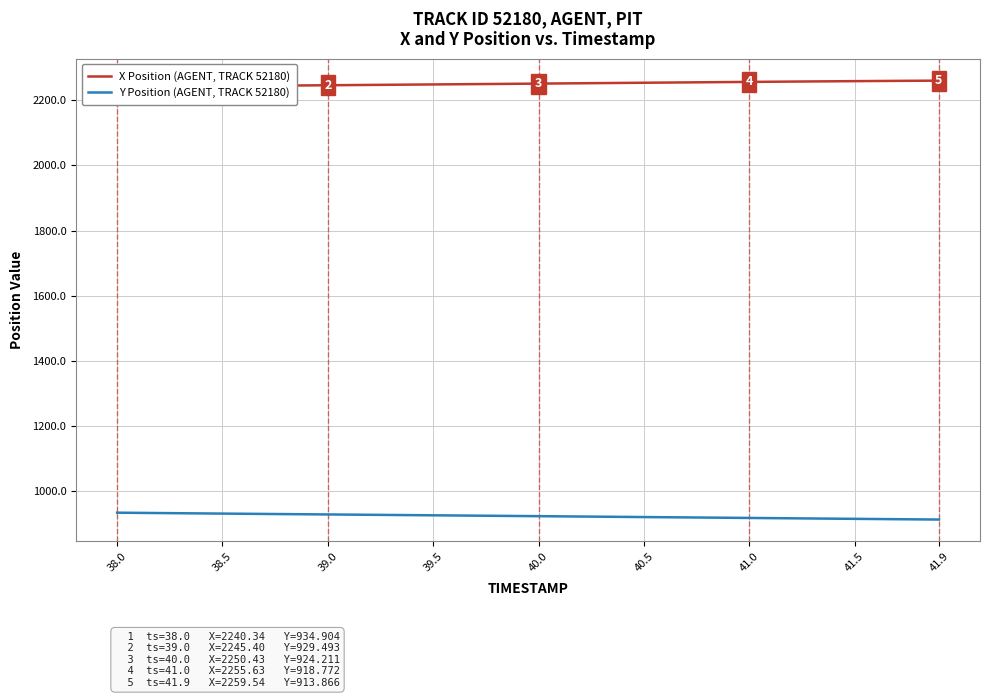

What is the smallest value displayed?

913.9